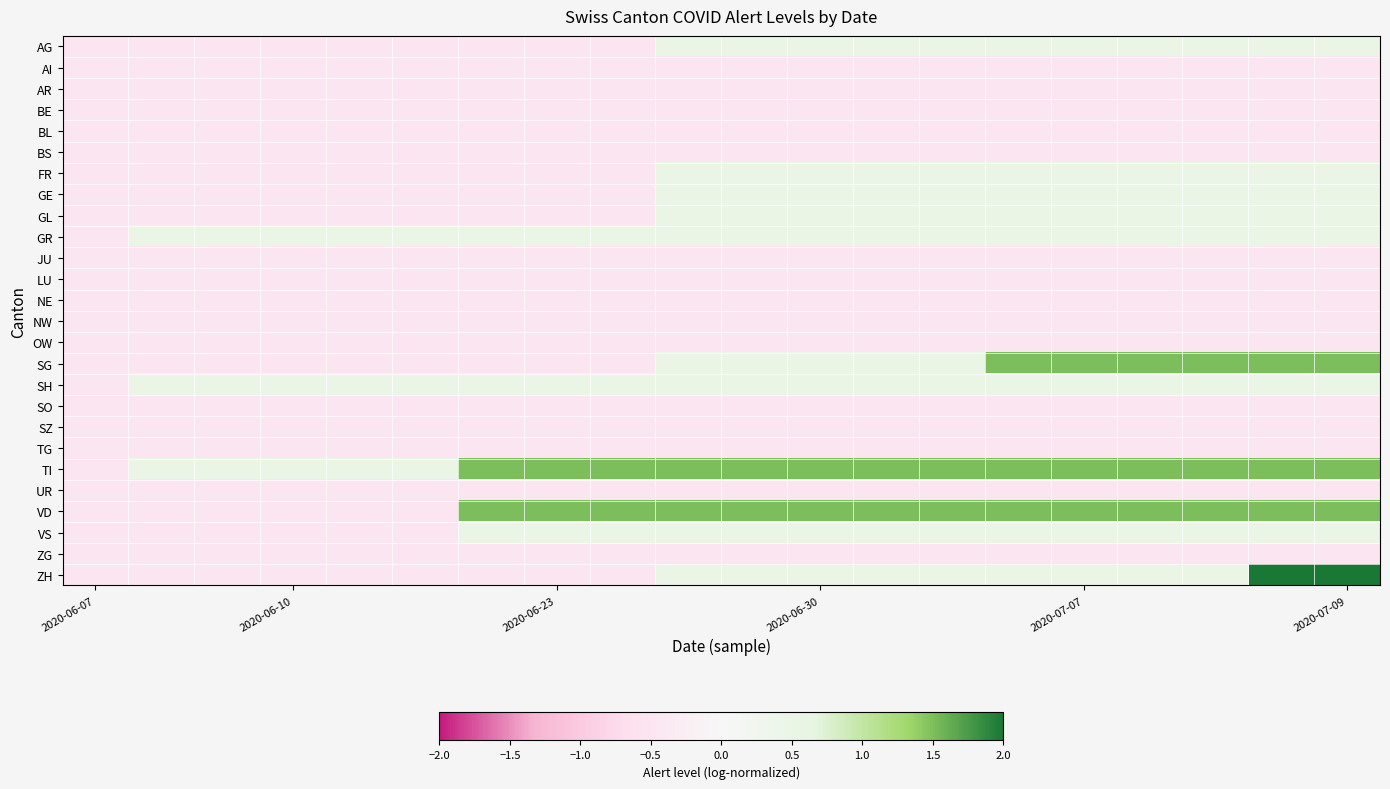

Rank the series by their maximum value, from lowest to highest.

AI, AR, BE, BL, BS, JU, LU, NE, NW, OW, SO, SZ, TG, UR, ZG, AG, FR, GE, GL, GR, SH, VS, SG, TI, VD, ZH